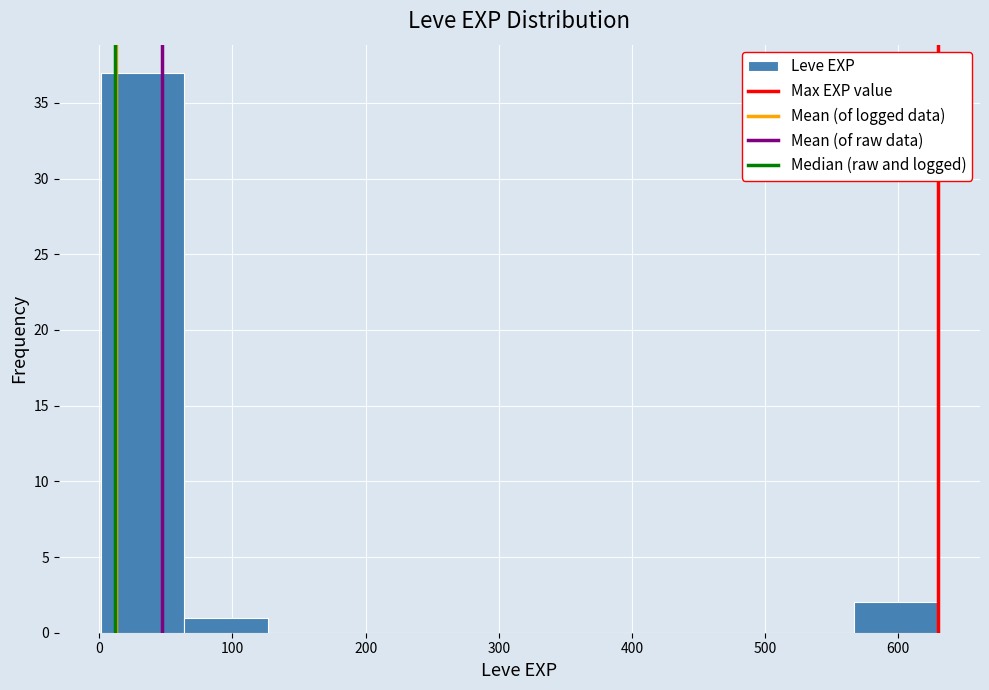

Reading left to right, list every bar in this chart as the range it spans on the x-axis followed by its height. Neither the bar edges nor the heights are printed on the chart, so give them approximately, as read against the axes.

0 to 60: 37
60 to 130: 1
130 to 190: 0
190 to 250: 0
250 to 320: 0
320 to 380: 0
380 to 440: 0
440 to 500: 0
500 to 570: 0
570 to 630: 2